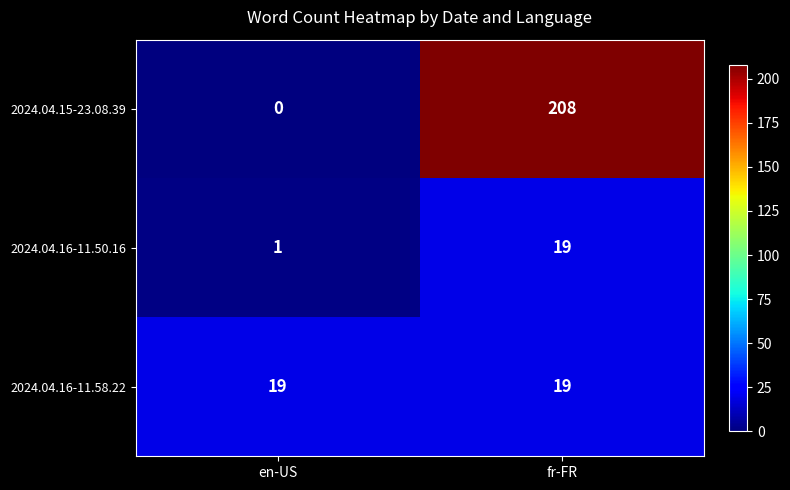

Is it true that 2024.04.15-23.08.39 equals -90 at en-US?

False